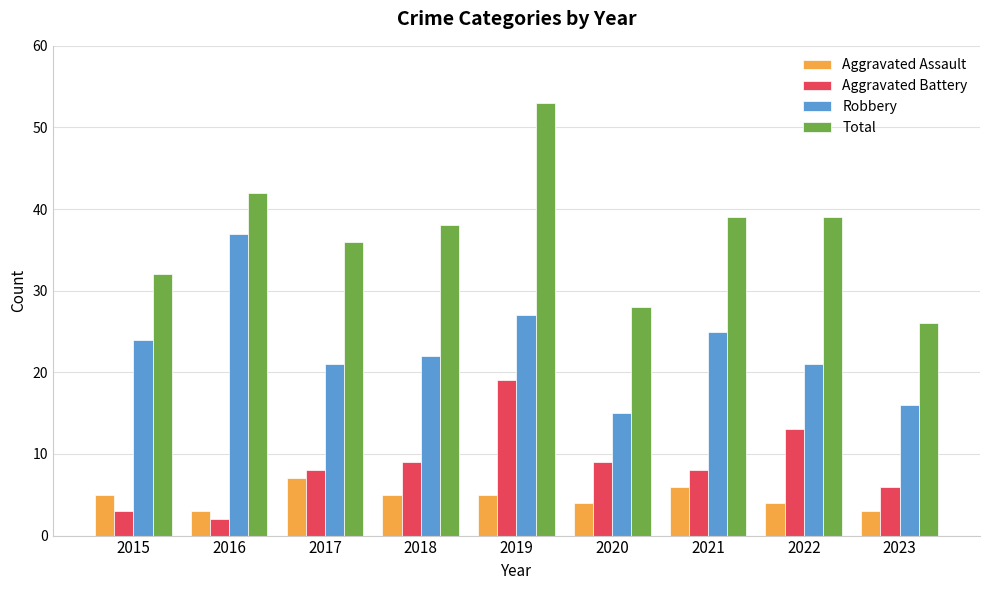

Reading left to right, list all the values displayed in this chart.

Aggravated Assault: 2015=5	2016=3	2017=7	2018=5	2019=5	2020=4	2021=6	2022=4	2023=3
Aggravated Battery: 2015=3	2016=2	2017=8	2018=9	2019=19	2020=9	2021=8	2022=13	2023=6
Robbery: 2015=24	2016=37	2017=21	2018=22	2019=27	2020=15	2021=25	2022=21	2023=16
Total: 2015=32	2016=42	2017=36	2018=38	2019=53	2020=28	2021=39	2022=39	2023=26